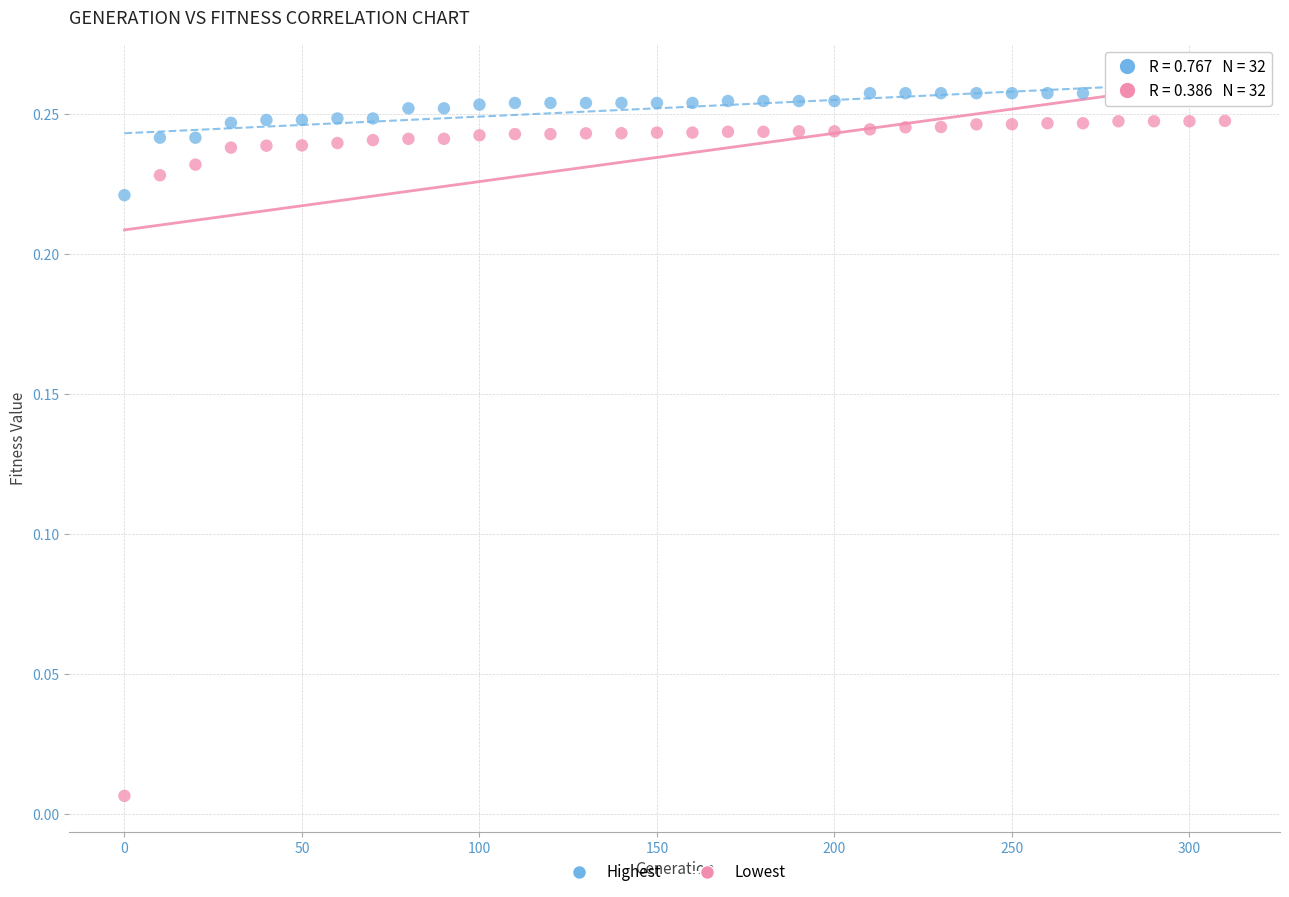

Across all data points, what is the range of X values (max minus min)?

310.0